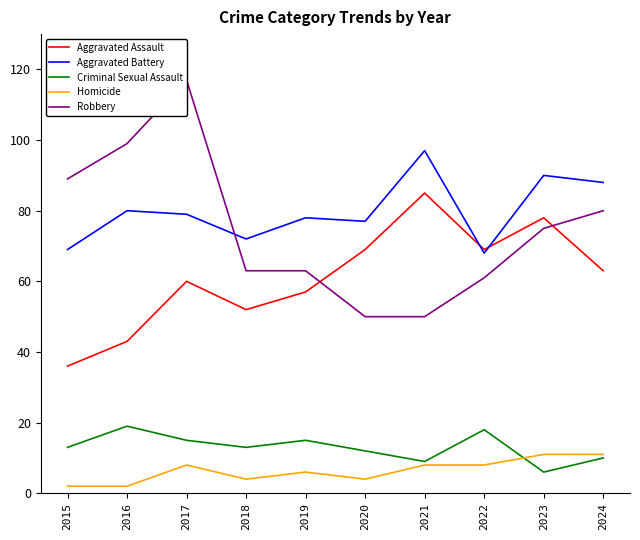

Reading right to left, transcribe all the data shown in this chart.

Aggravated Assault: 2024=63	2023=78	2022=69	2021=85	2020=69	2019=57	2018=52	2017=60	2016=43	2015=36
Aggravated Battery: 2024=88	2023=90	2022=68	2021=97	2020=77	2019=78	2018=72	2017=79	2016=80	2015=69
Criminal Sexual Assault: 2024=10	2023=6	2022=18	2021=9	2020=12	2019=15	2018=13	2017=15	2016=19	2015=13
Homicide: 2024=11	2023=11	2022=8	2021=8	2020=4	2019=6	2018=4	2017=8	2016=2	2015=2
Robbery: 2024=80	2023=75	2022=61	2021=50	2020=50	2019=63	2018=63	2017=117	2016=99	2015=89